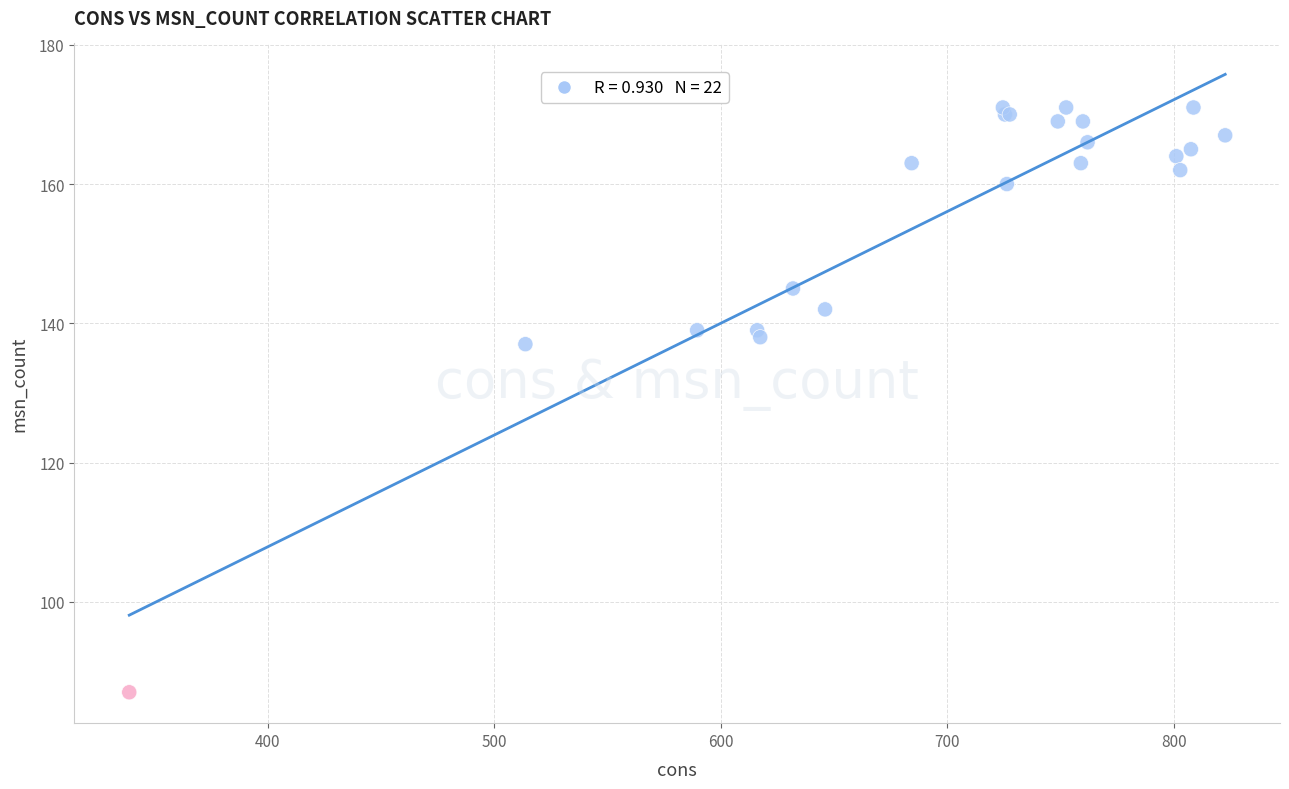

What Y value in the scatter plot is closest to 129?

137